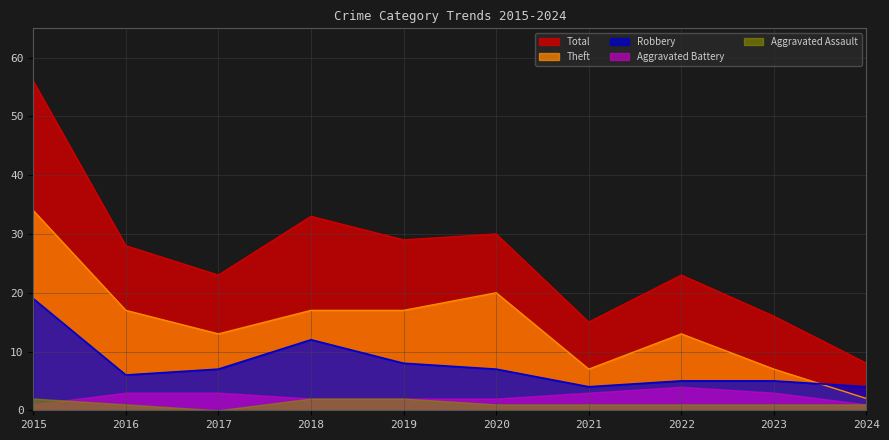

Is it true that Total equals 16 at 2023?

True